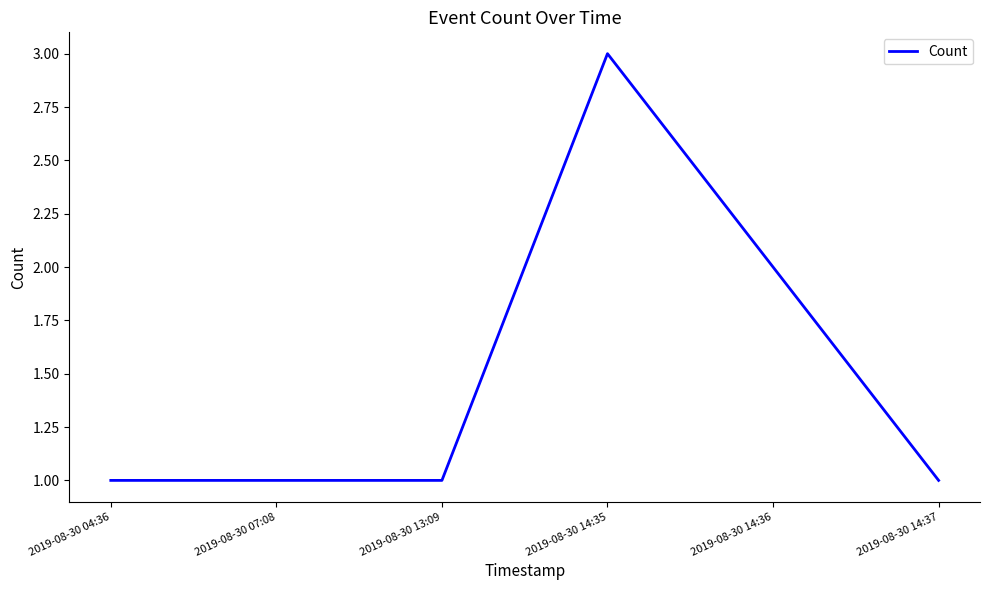

Is it true that the value at 2019-08-30 14:36 is 2?

True